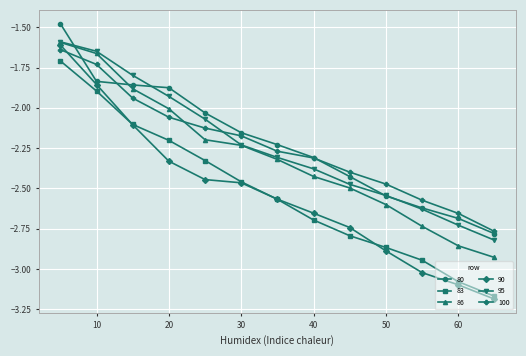

True or false: 95 has more than 0 interior local peaks.

False